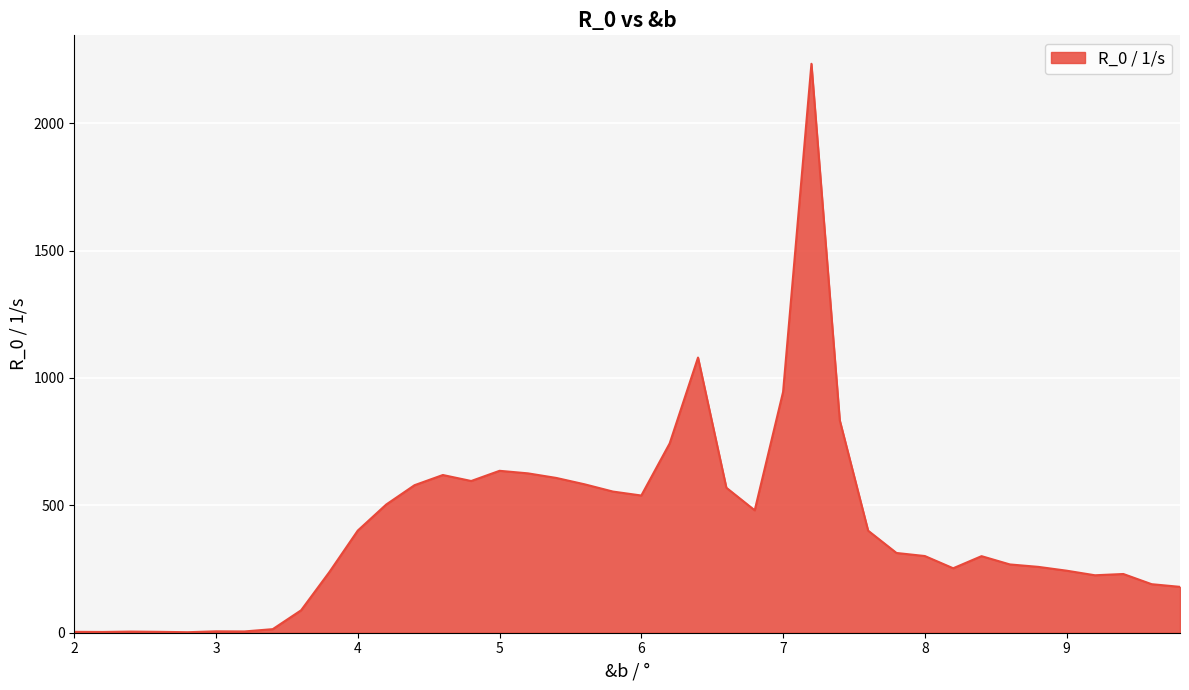

What is the difference between the maximum and minimum values?

2231.0